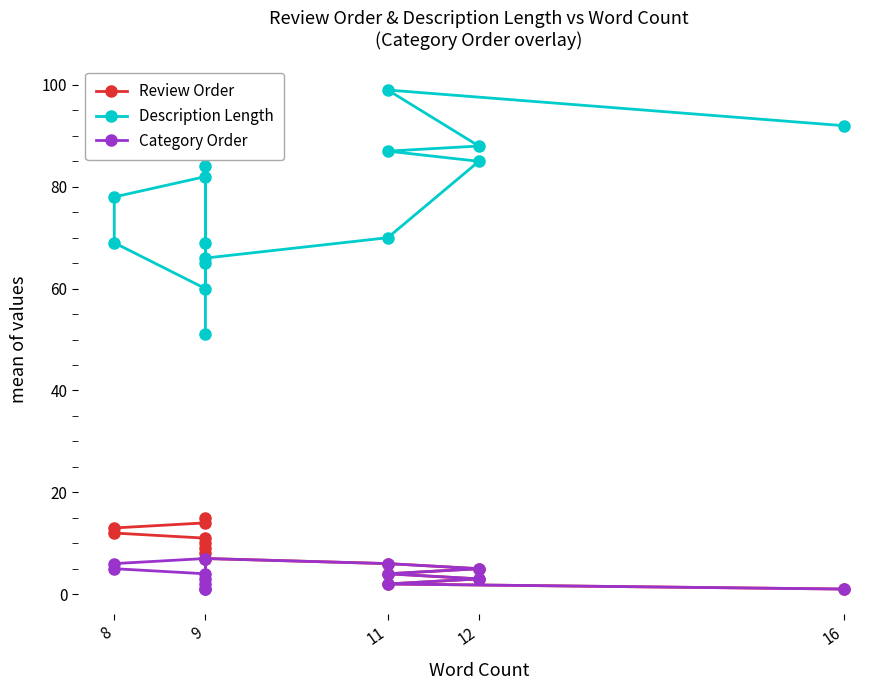

What is the difference between the Description Length values at 9 and 12?

12